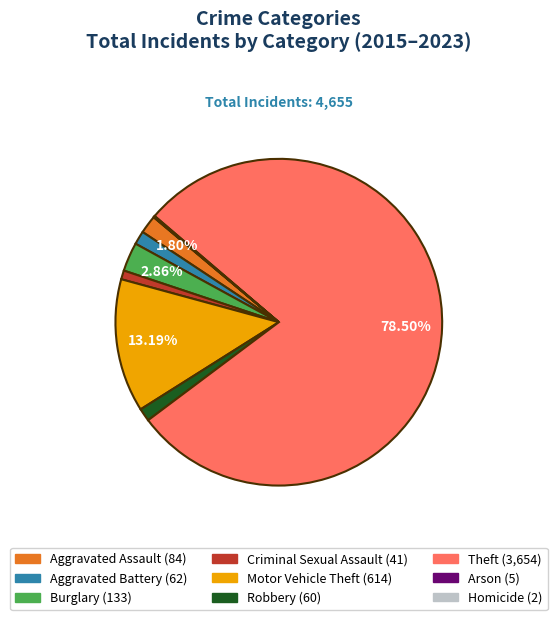

Combined, do Aggravated Battery (62) and Burglary (133) account for over 50%?

No